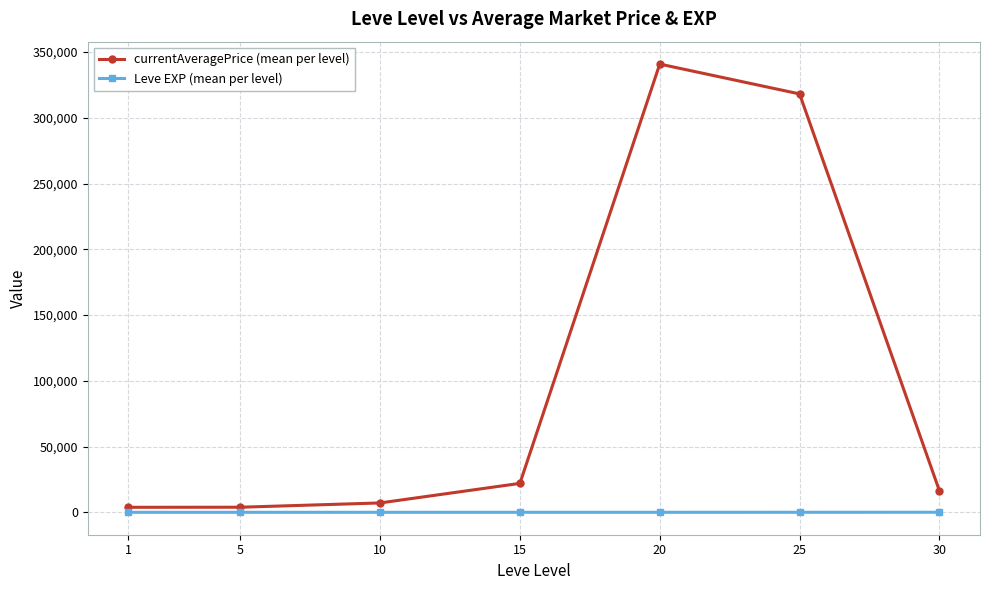

How many lines are shown in the chart?

2